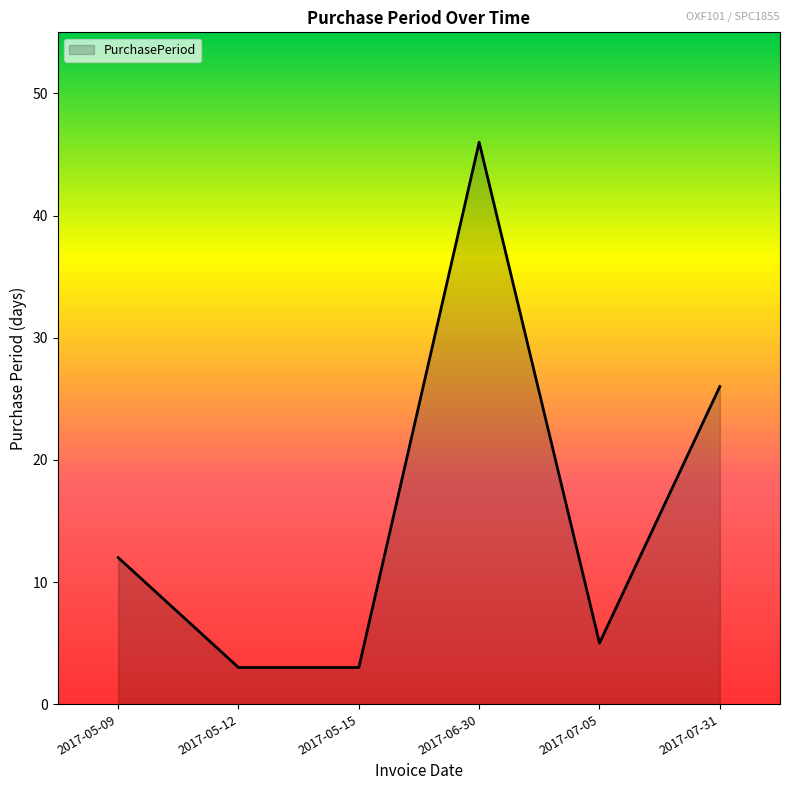

Is it true that the value at 2017-06-30 is 46?

True